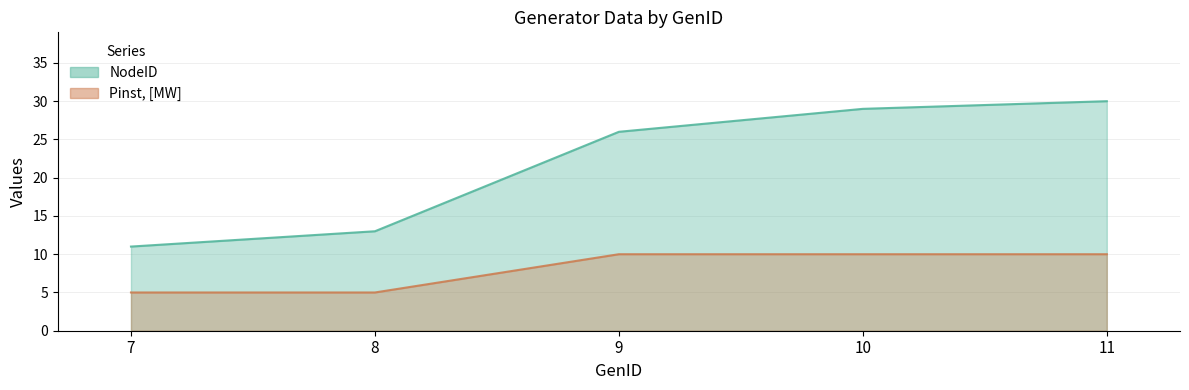

What is the approximate value of NodeID at 7, to the nearest 10?

10